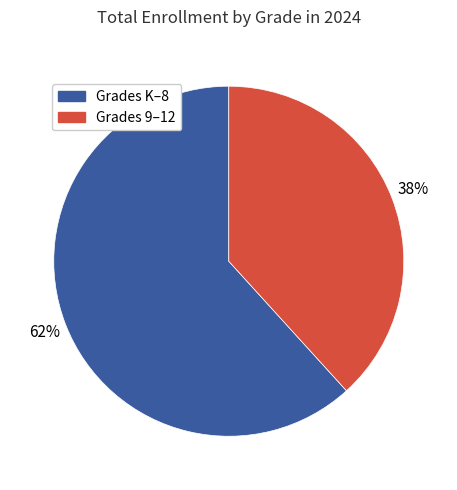

The Grades K–8 slice represents 69% of the pie. True or false?

False